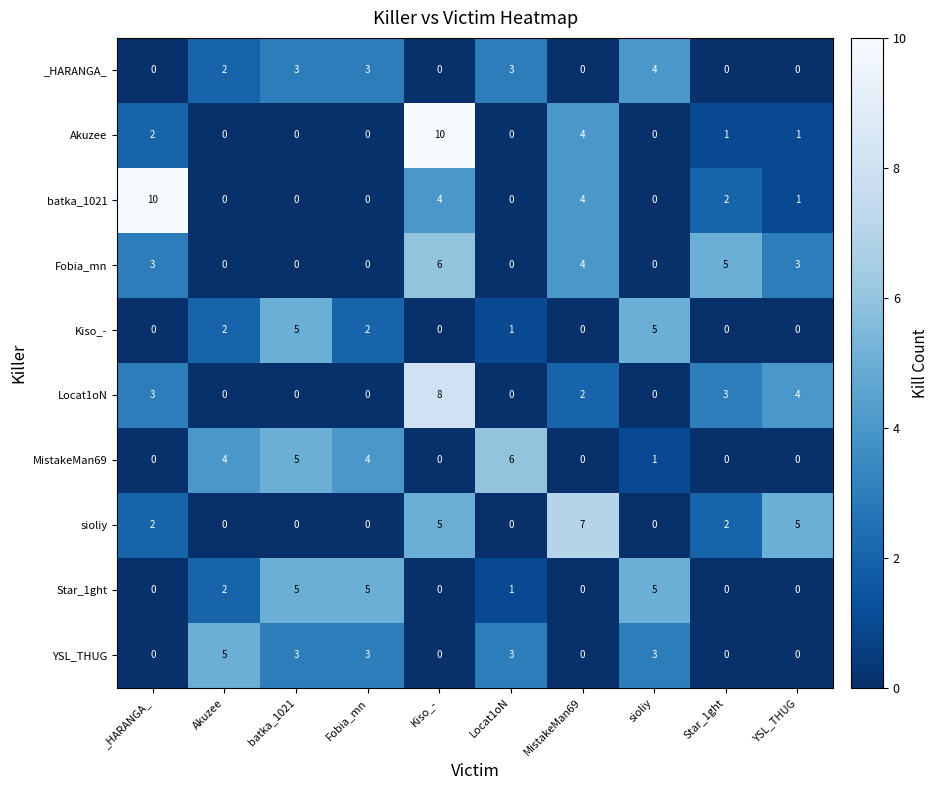

True or false: sioliy has a value of 0 at Akuzee.

True